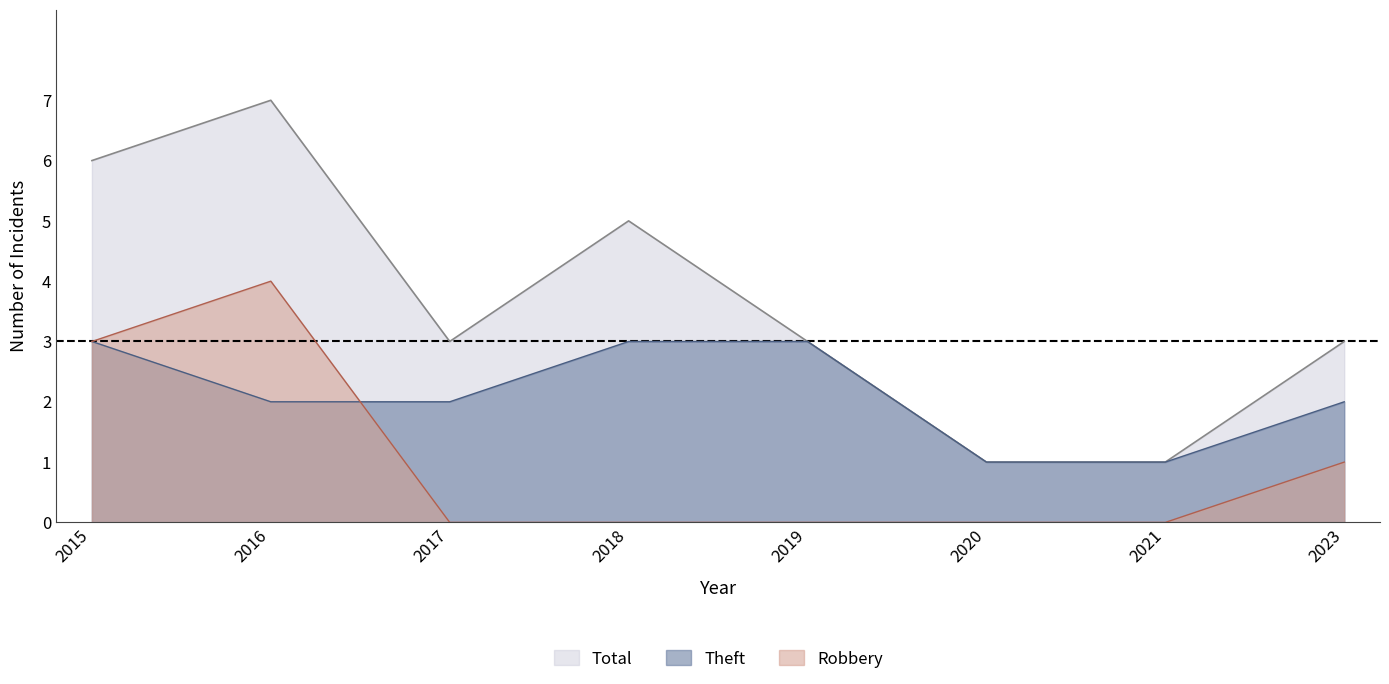

What are all the series names shown in the legend?

Total, Theft, Robbery